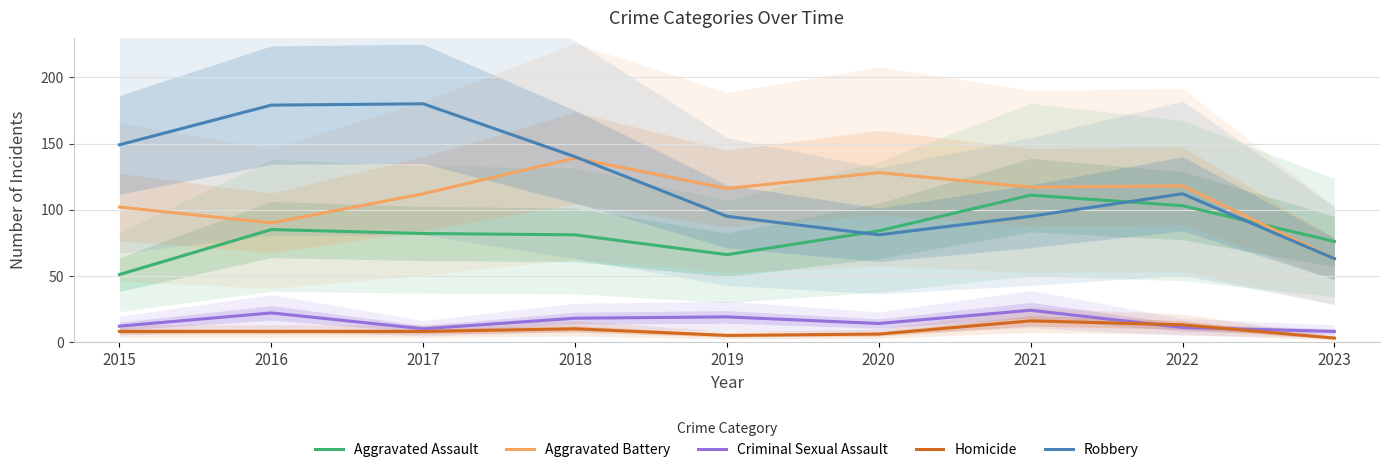

Which category has the highest value across all series?

2017